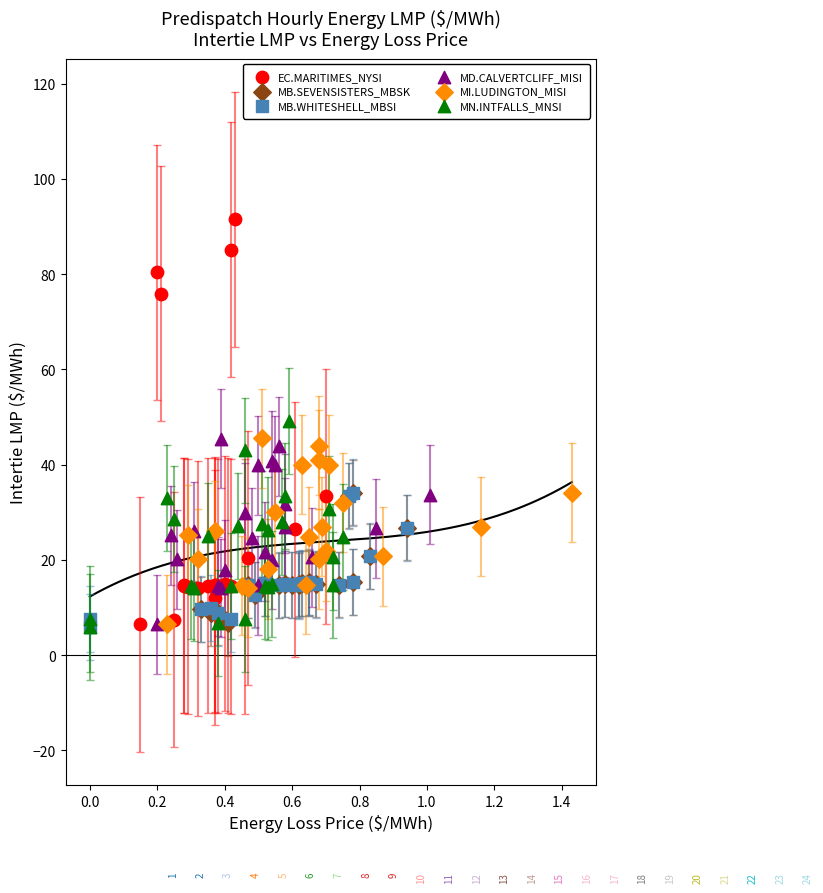

Which series has the largest Y range (max minus min)?

EC.MARITIMES_NYSI